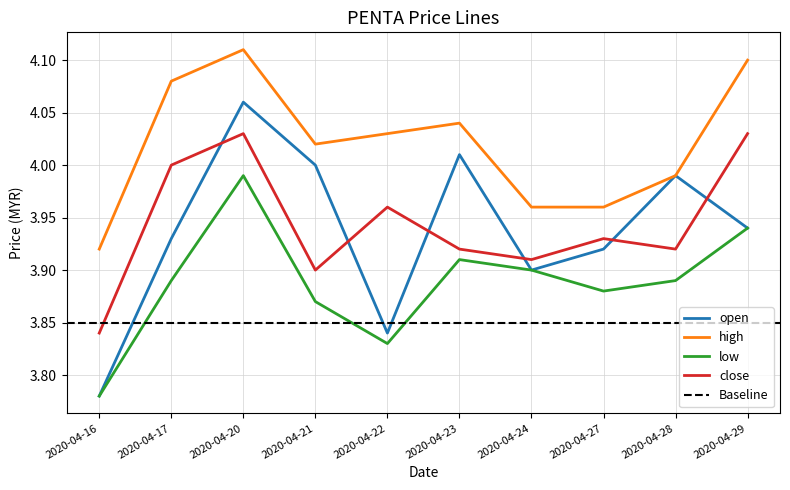

Reading right to left, extract all data points from this chart.

open: 3.9	4.0	3.9	3.9	4.0	3.8	4.0	4.1	3.9	3.8
high: 4.1	4.0	4.0	4.0	4.0	4.0	4.0	4.1	4.1	3.9
low: 3.9	3.9	3.9	3.9	3.9	3.8	3.9	4.0	3.9	3.8
close: 4.0	3.9	3.9	3.9	3.9	4.0	3.9	4.0	4.0	3.8